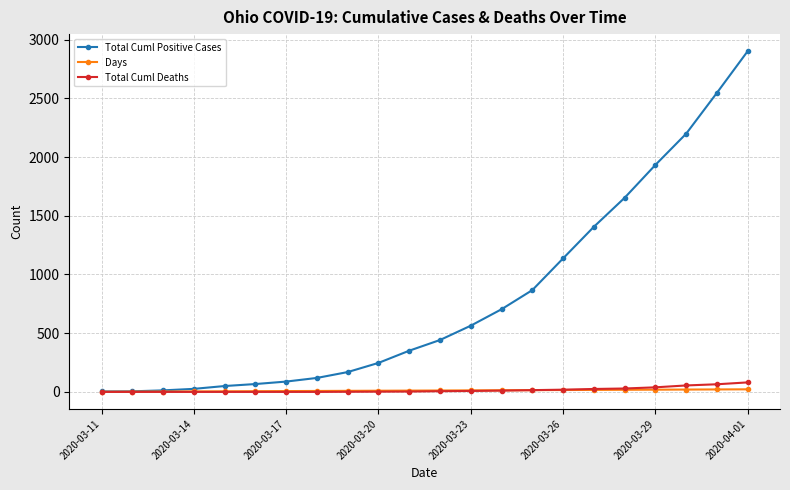

List the series in order of their peak value, highest first.

Total Cuml Positive Cases, Total Cuml Deaths, Days